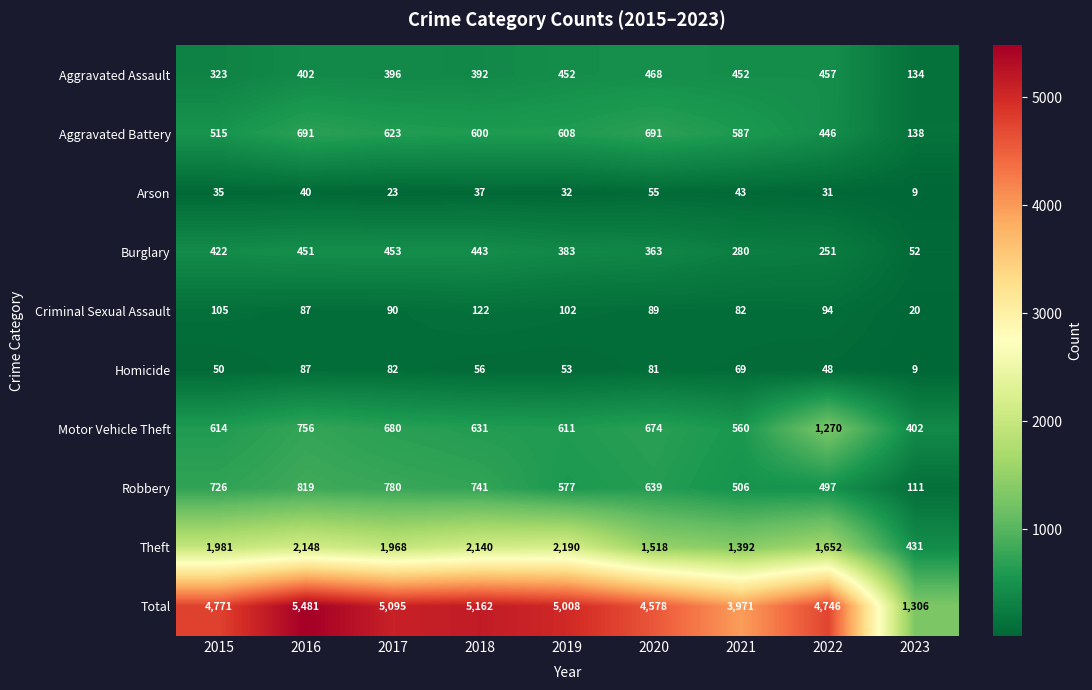

At which label does Burglary first exceed 383?

2015